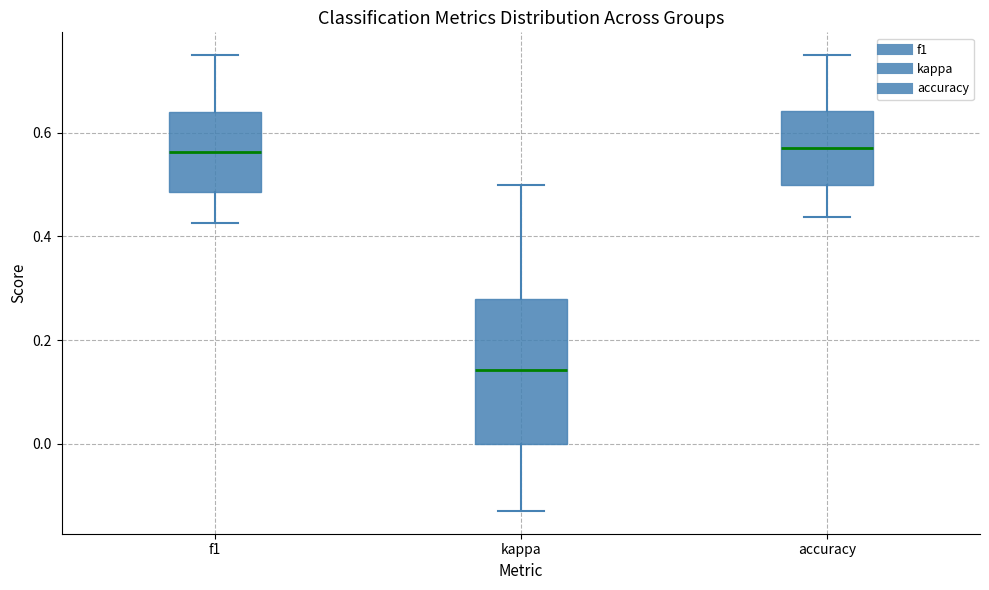

Comparing the boxes themselves (not the whiskers), which one is the tallest?

kappa